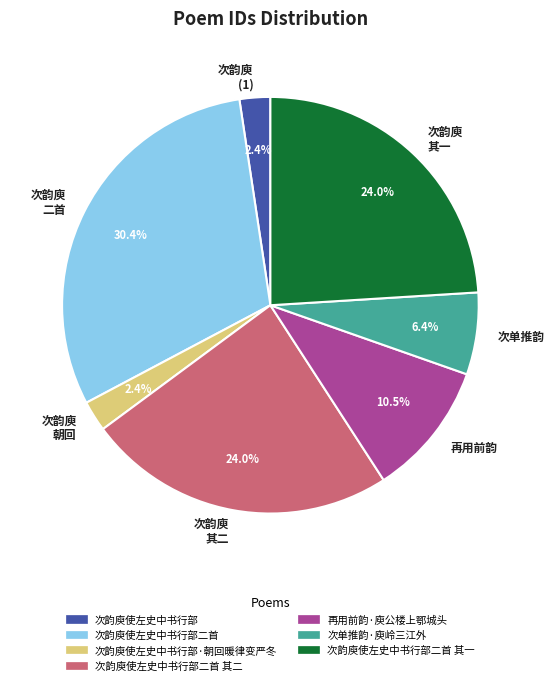

Which category has the biggest portion of the pie?

次韵庾 二首